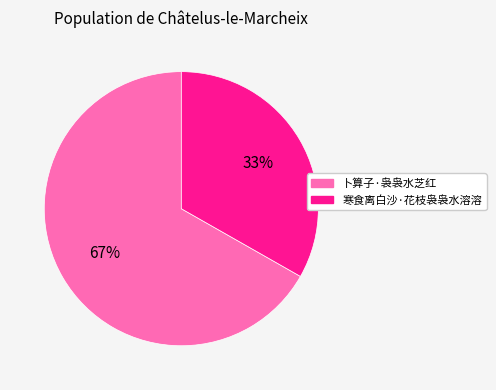

Rank the categories by value from highest to lowest.

卜算子·袅袅水芝红, 寒食离白沙·花枝袅袅水溶溶